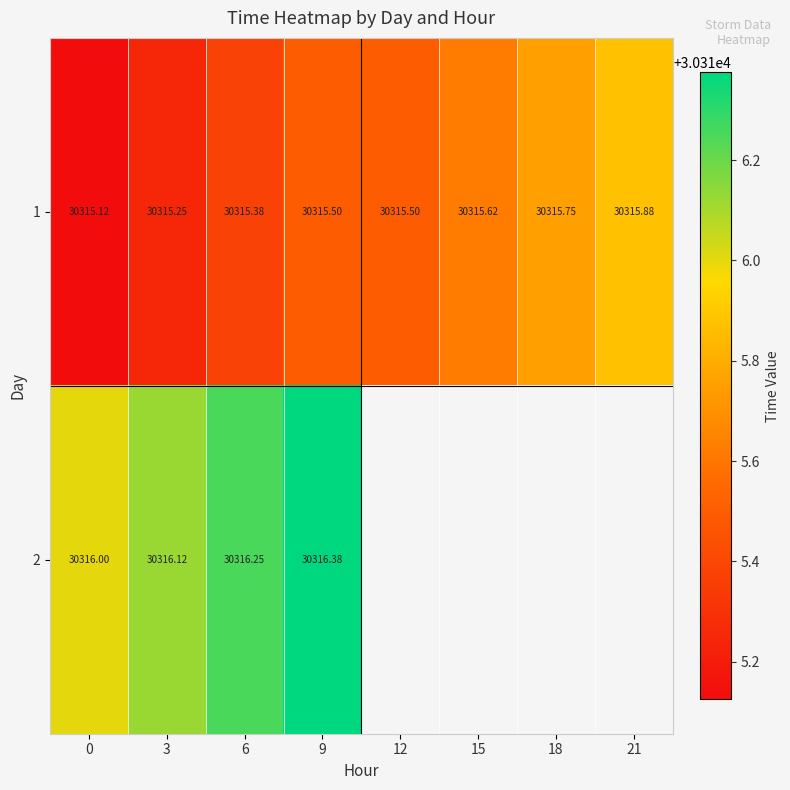

How many categories are shown in the chart?

8